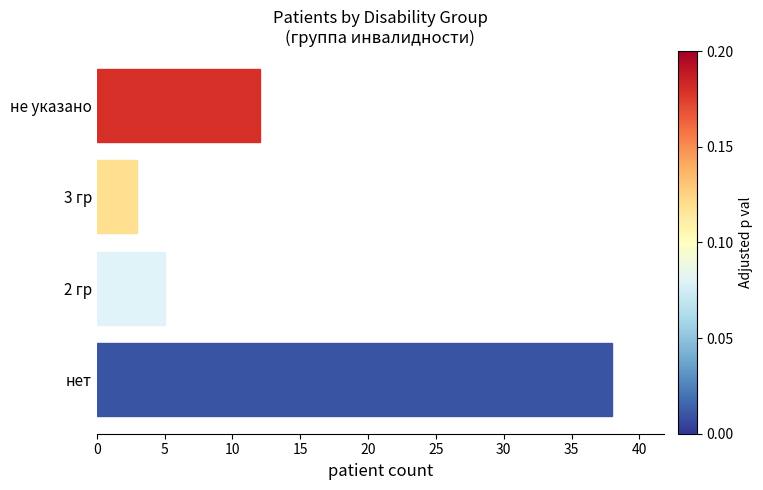

List the labels in order of value, smallest first.

3 гр, 2 гр, не указано, нет